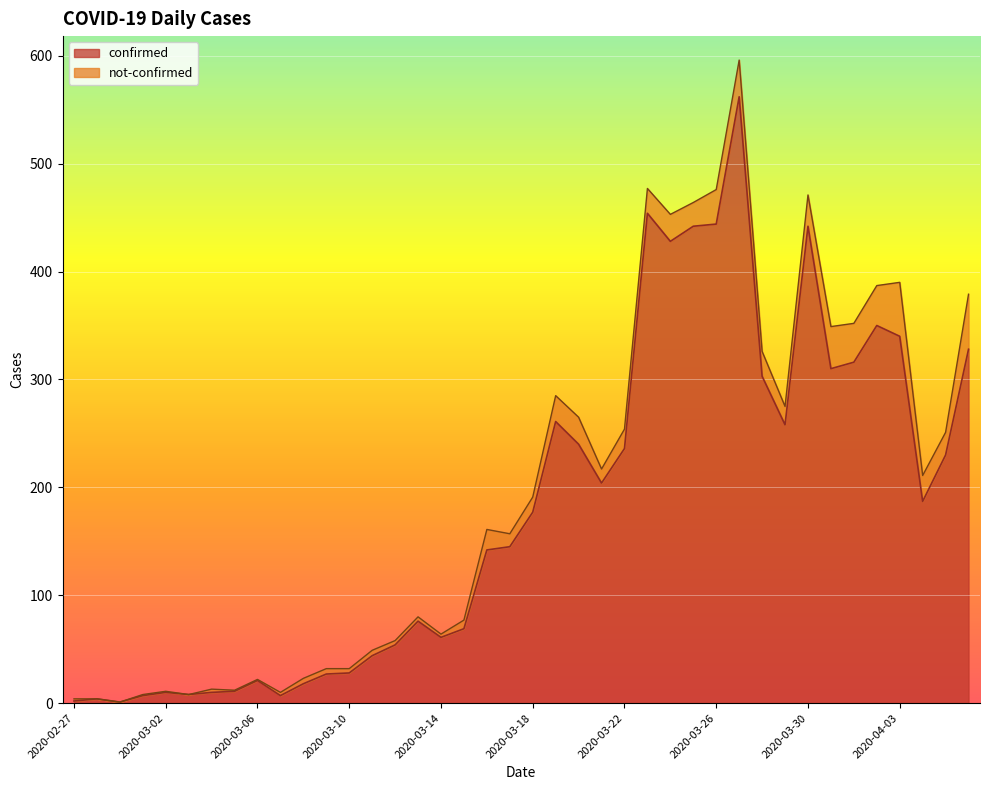

What is the minimum value shown in the chart?

1